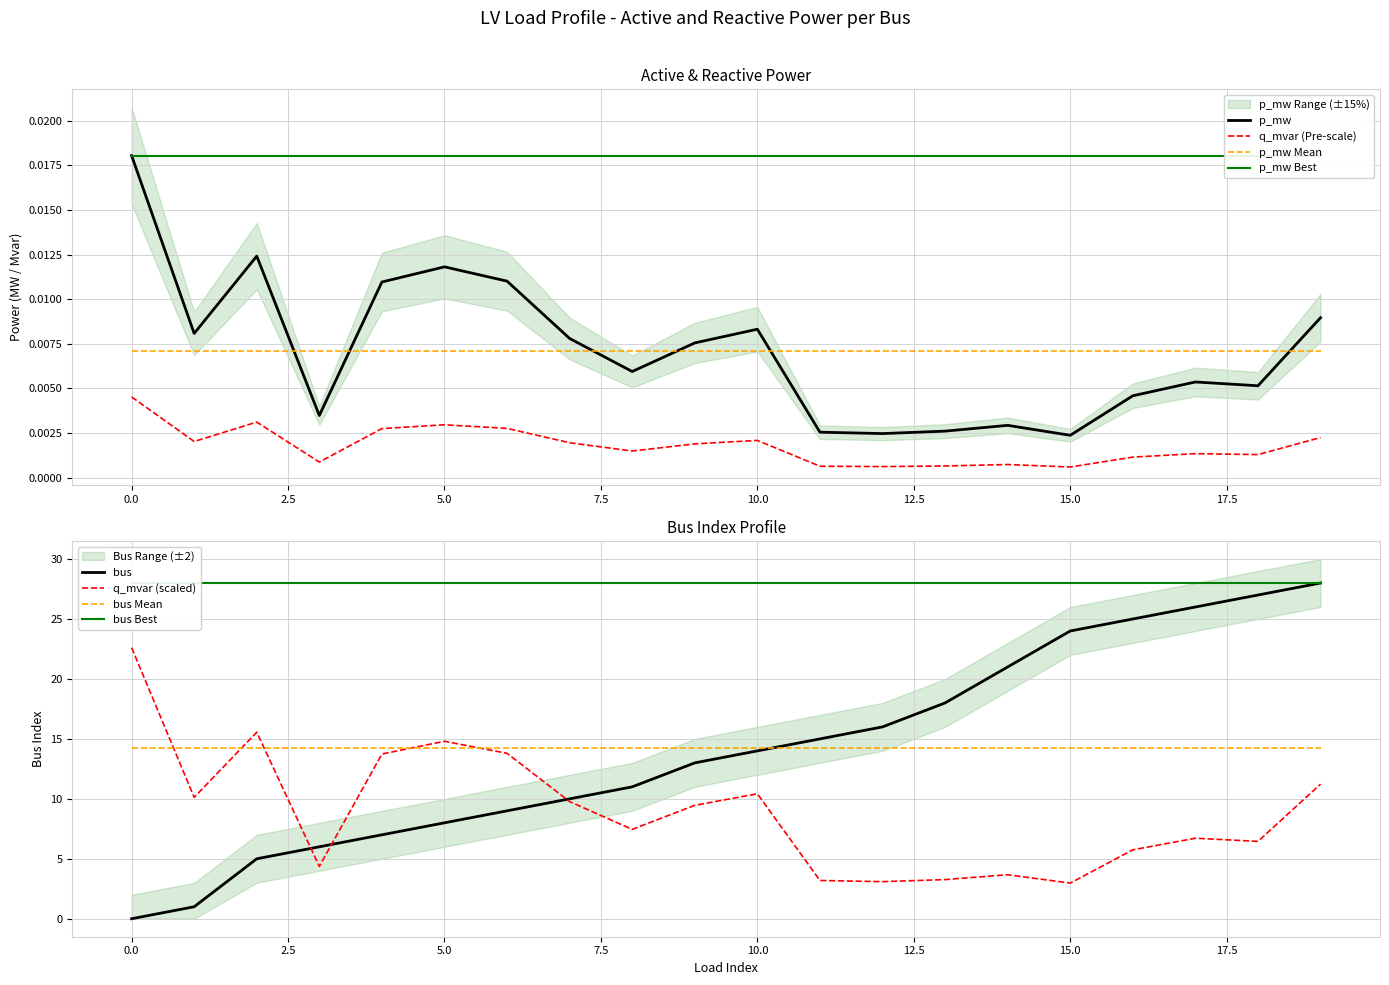

What is the greatest value displayed?

28.0